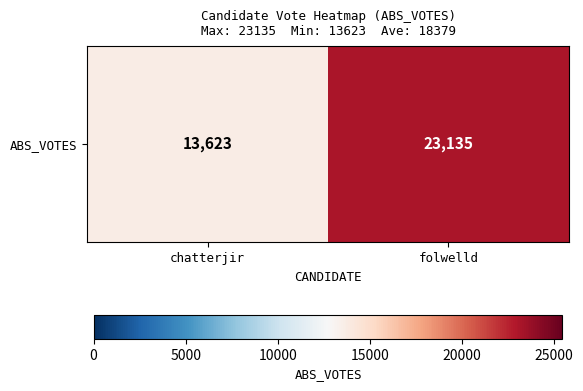

Which has a higher value, chatterjir or folwelld?

folwelld